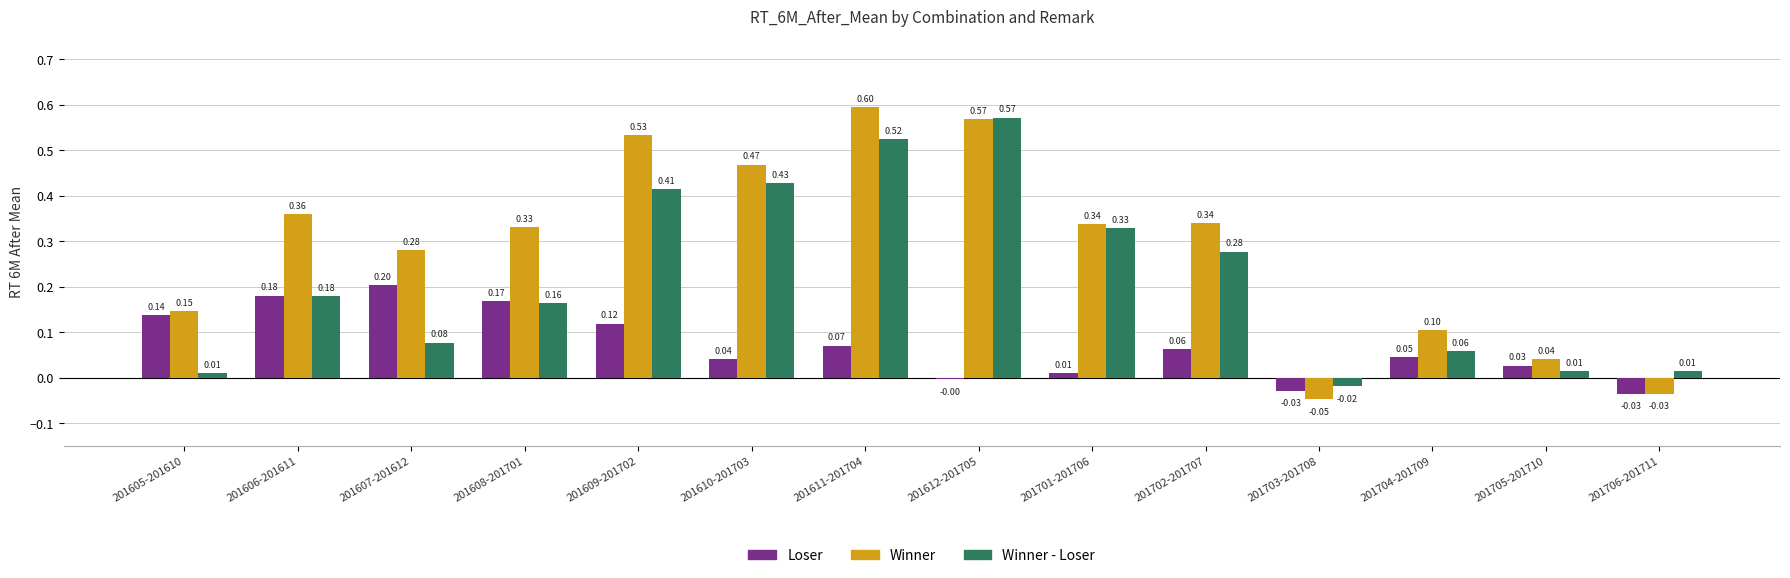

List the series in order of their peak value, highest first.

Winner, Winner - Loser, Loser